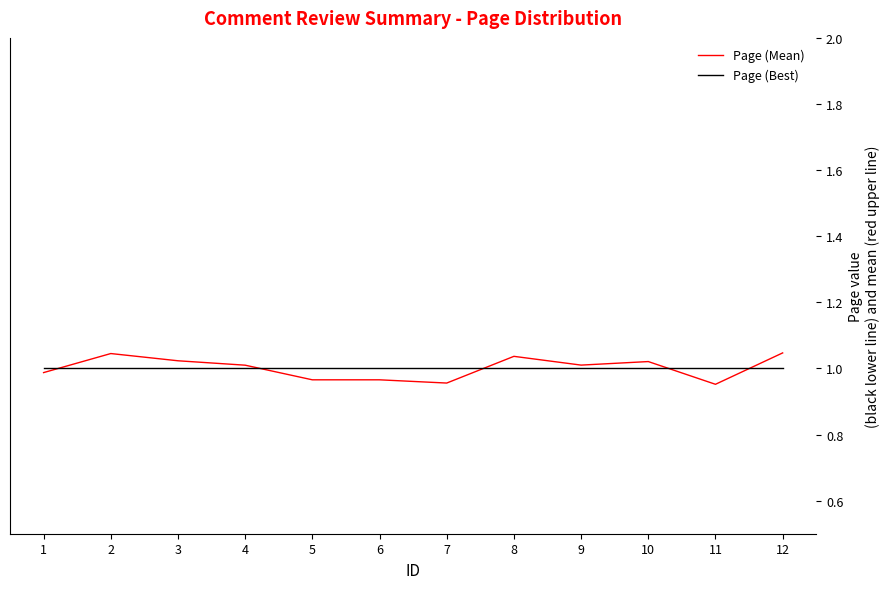

Is it true that Page (Mean) equals 1.0 at 8?

True